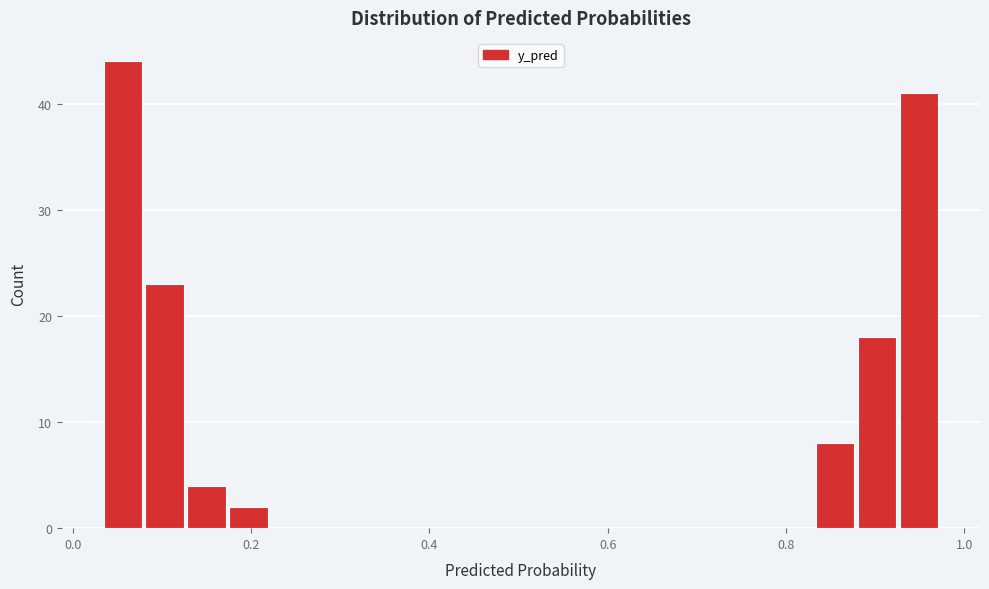

Around what value on the x-axis is the tallest bar? Give the approximate position of its centre, as read against the axis.

0.06